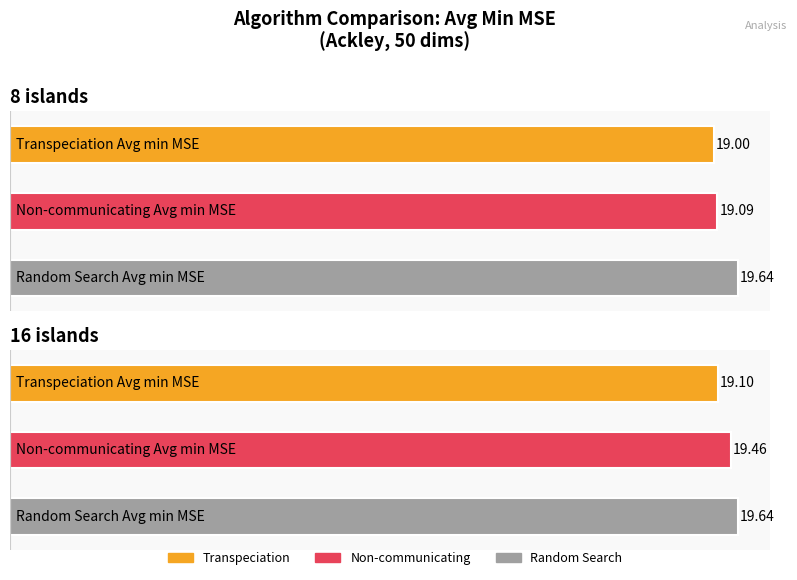

Reading right to left, list all the values displayed in this chart.

Transpeciation Avg min MSE: 16 islands=19.1	8 islands=19.0
Non-communicating Avg min MSE: 16 islands=19.5	8 islands=19.1
Random Search Avg min MSE: 16 islands=19.6	8 islands=19.6